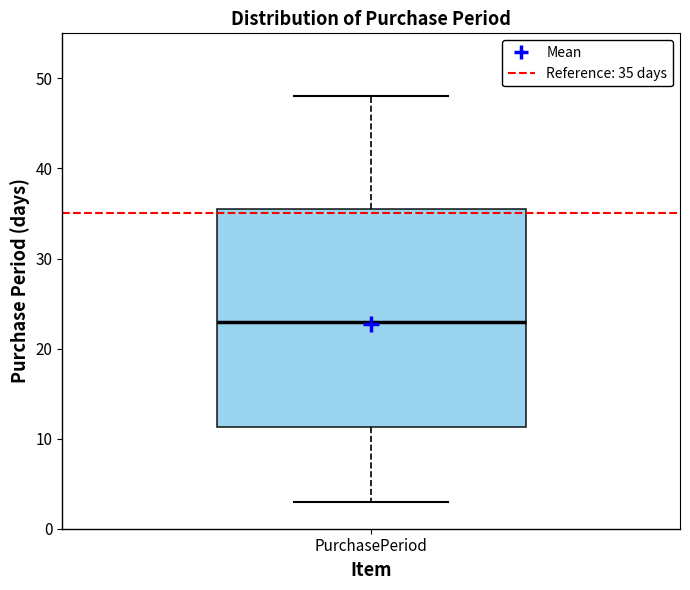

Where is the upper edge of the box for PurchasePeriod on the y-axis? The values are not printed on the chart, so give them approximately, as read against the axis.

36